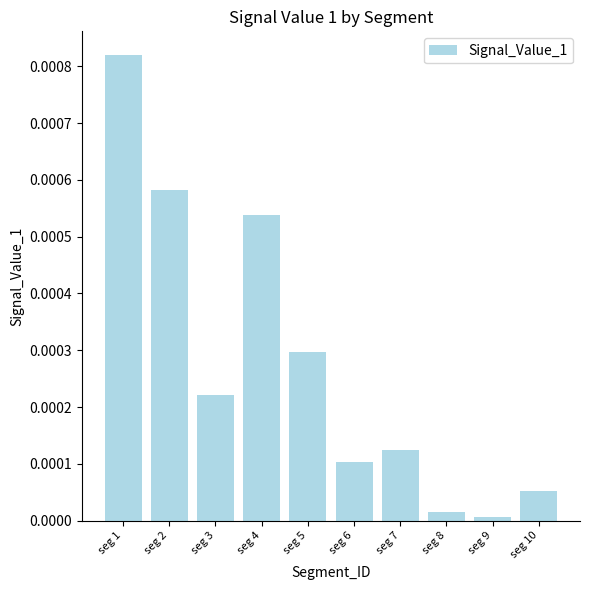

How many bars are there in total?

10